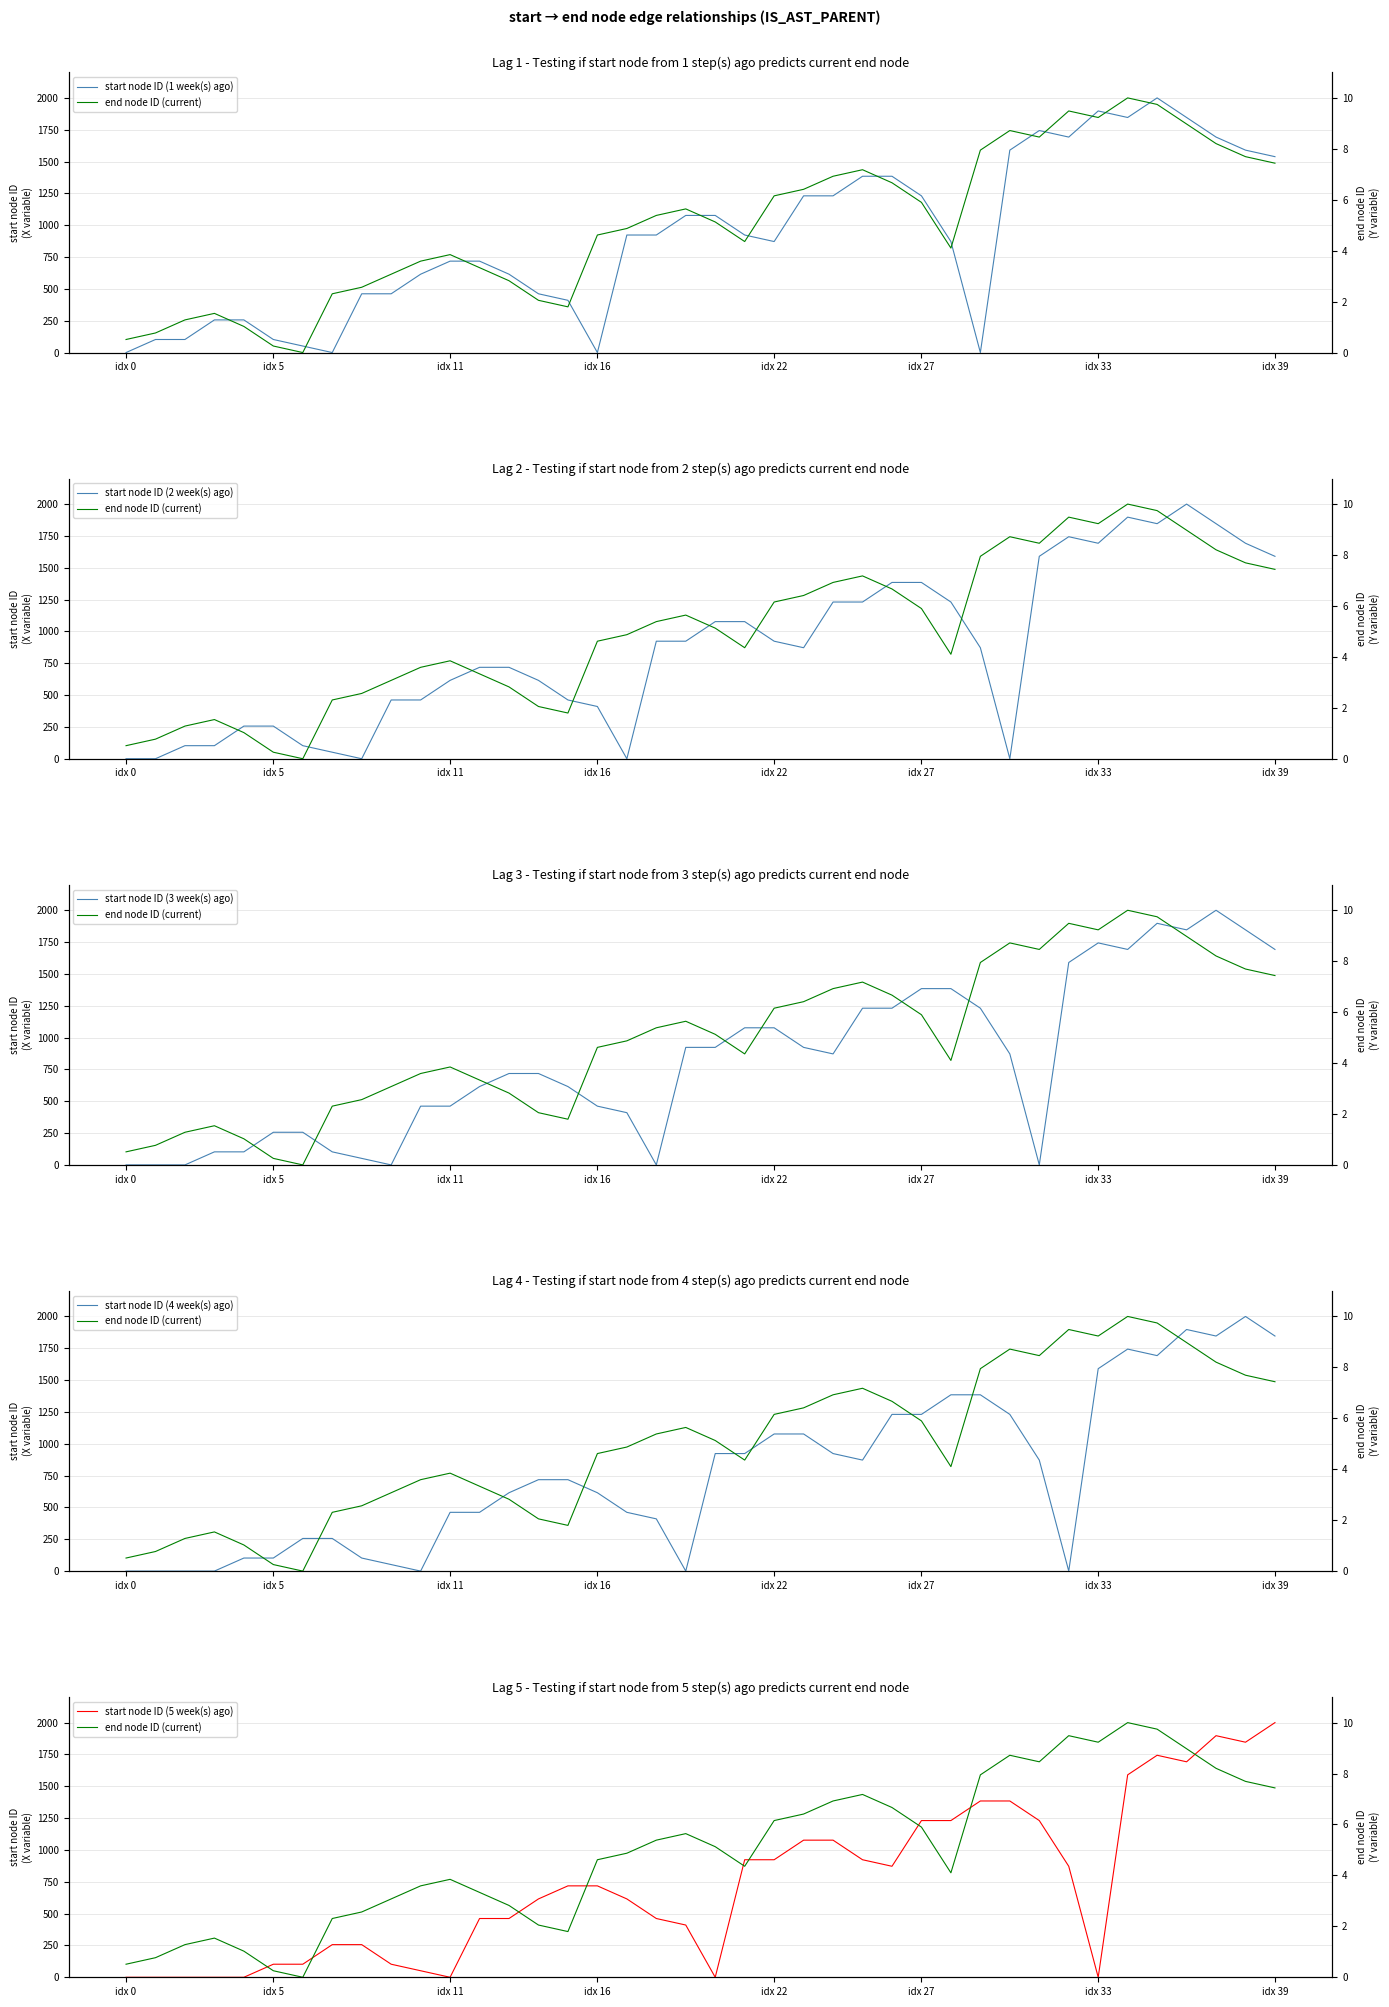

True or false: start node ID (5 week(s) ago) has a value of 2379.9 at 34.

False